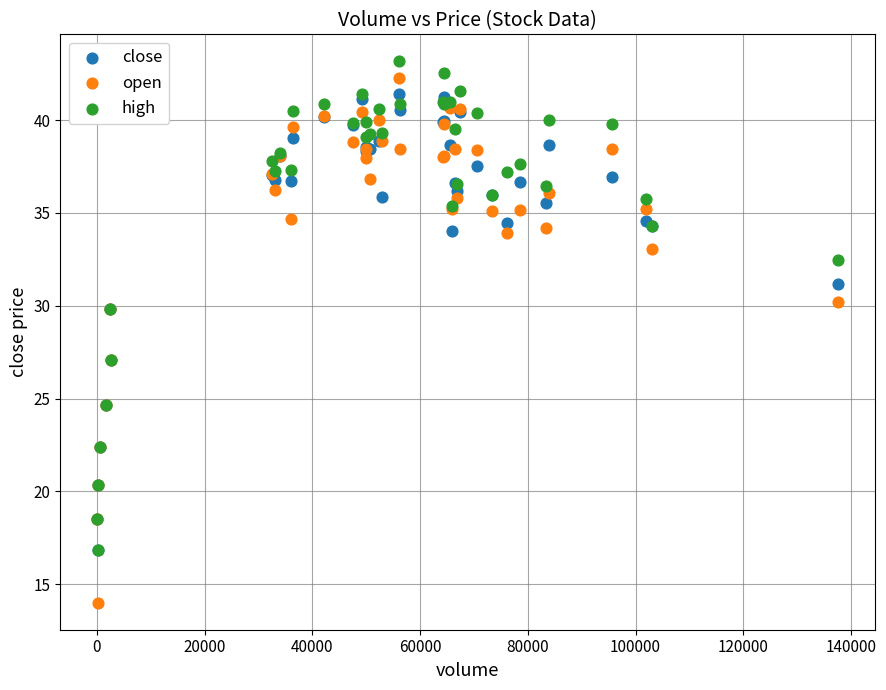

What are all the series names shown in the legend?

close, open, high